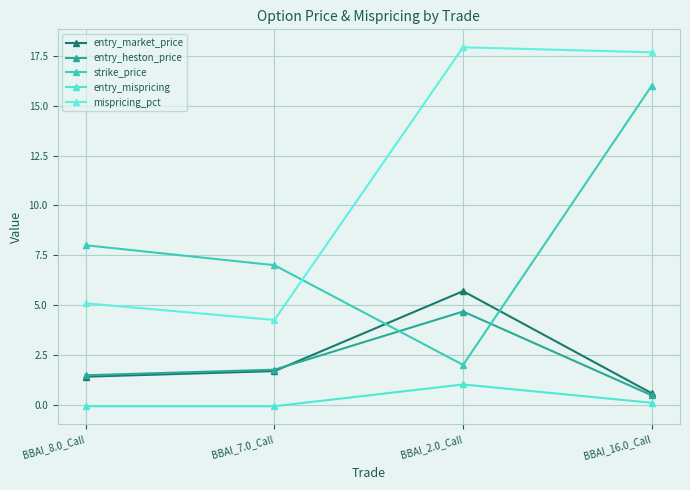

At which label is entry_market_price closest to 3?

BBAI_7.0_Call